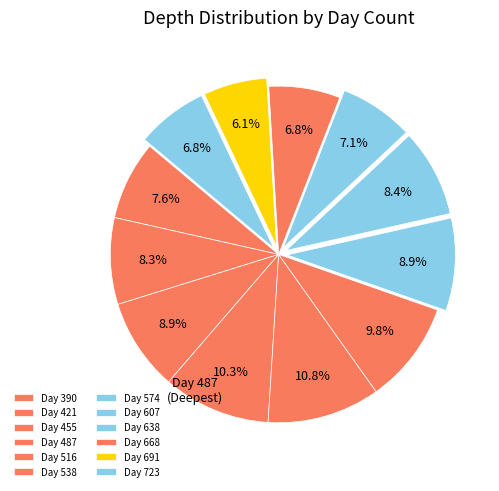

To the nearest percent, what is the difference between the largest and smallest slice percentages?

5%